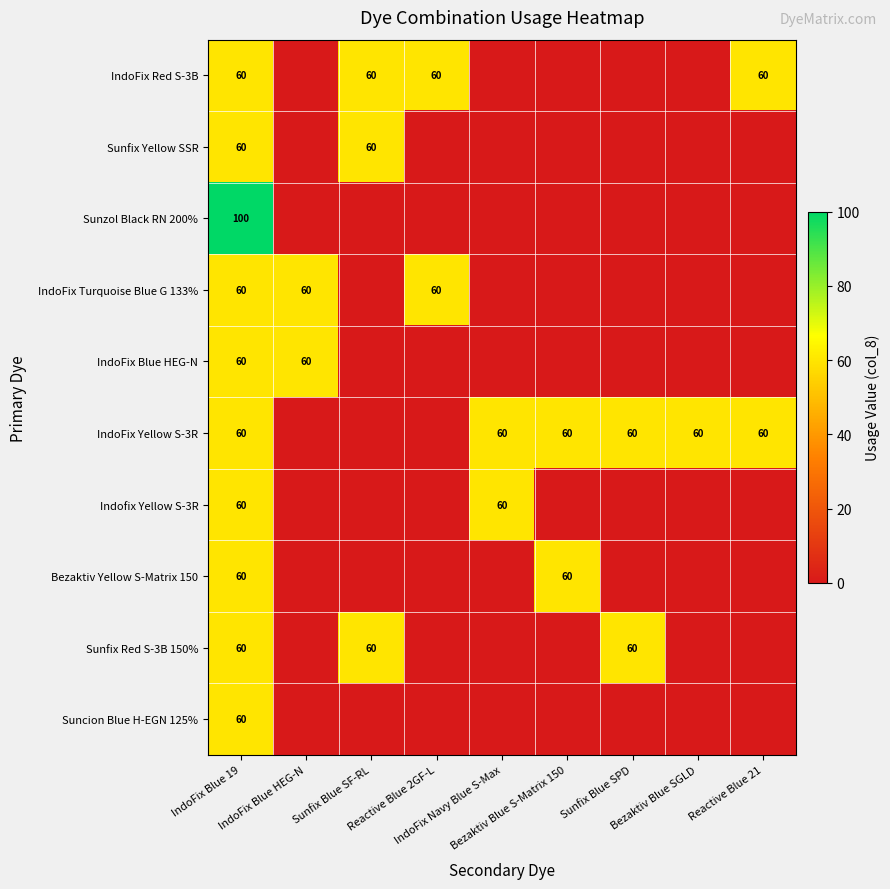

At which label does IndoFix Red S-3B reach its minimum?

IndoFix Blue HEG-N